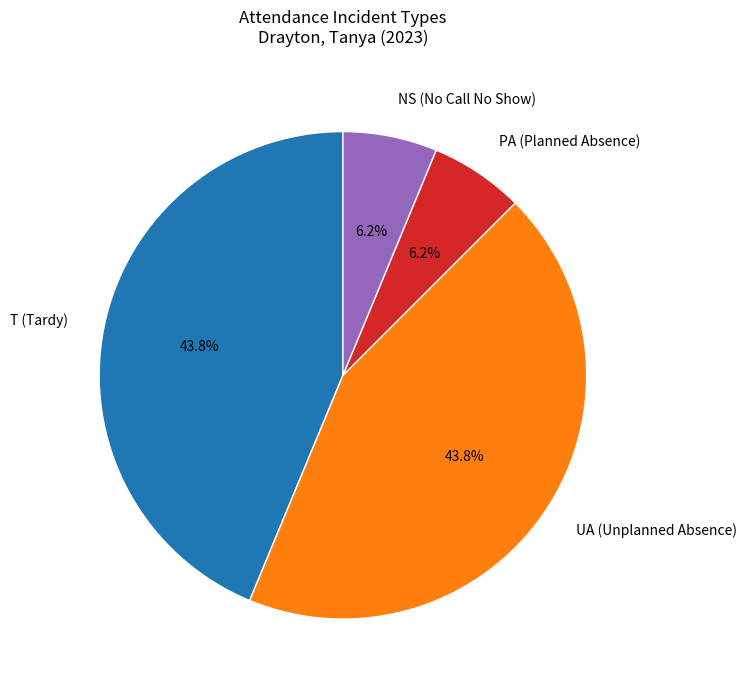

Does PA (Planned Absence) represent more than half of the total?

No